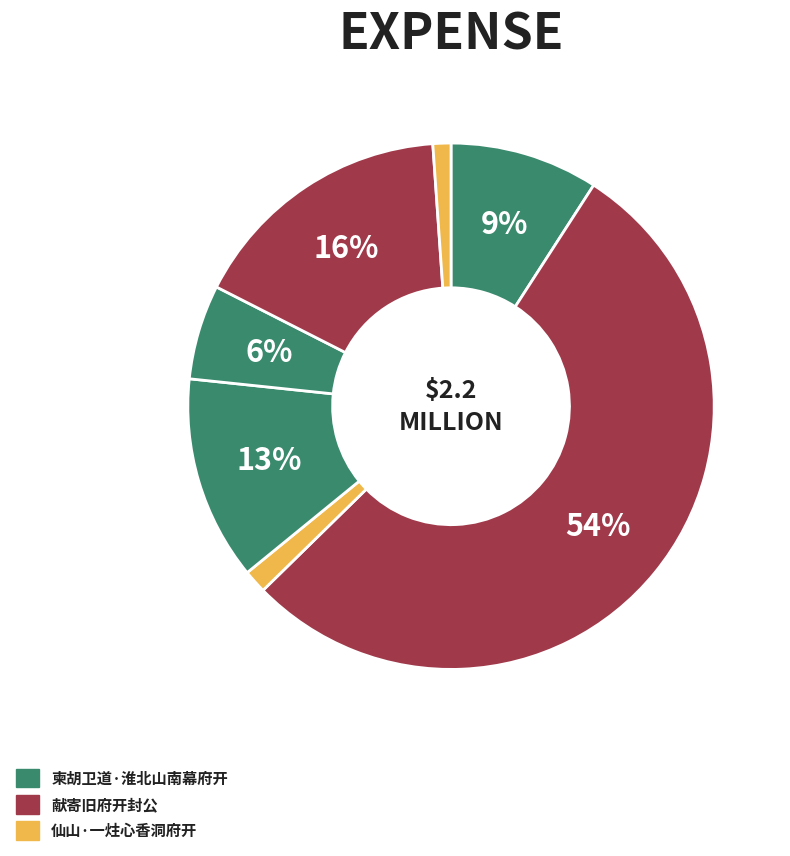

Which category has the biggest portion of the pie?

献寄旧府开封公